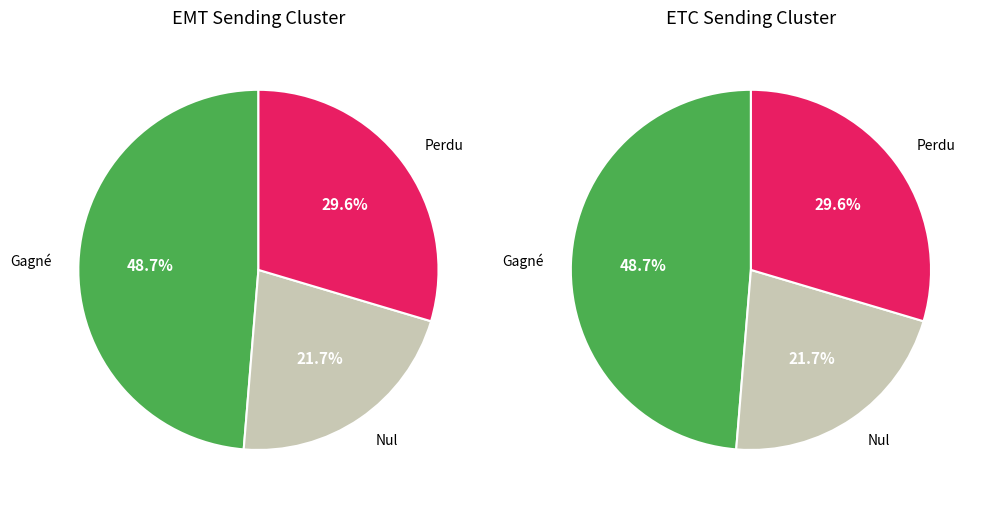

Does ETC account for over 50% of the chart?

No